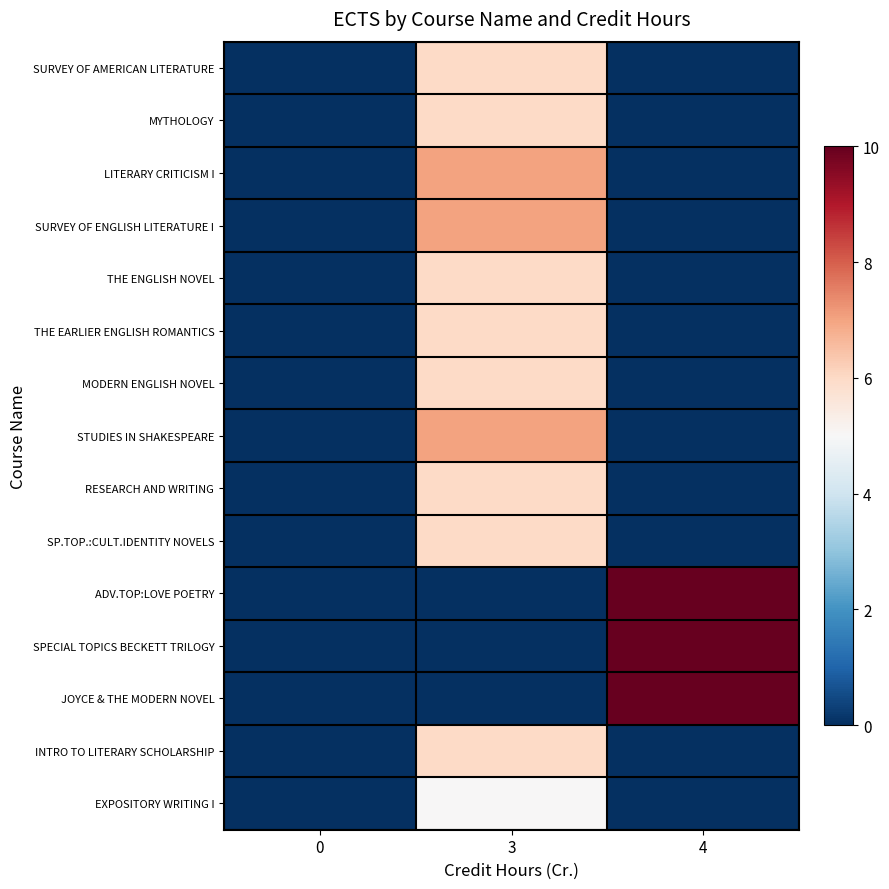

What is the greatest value displayed?

10